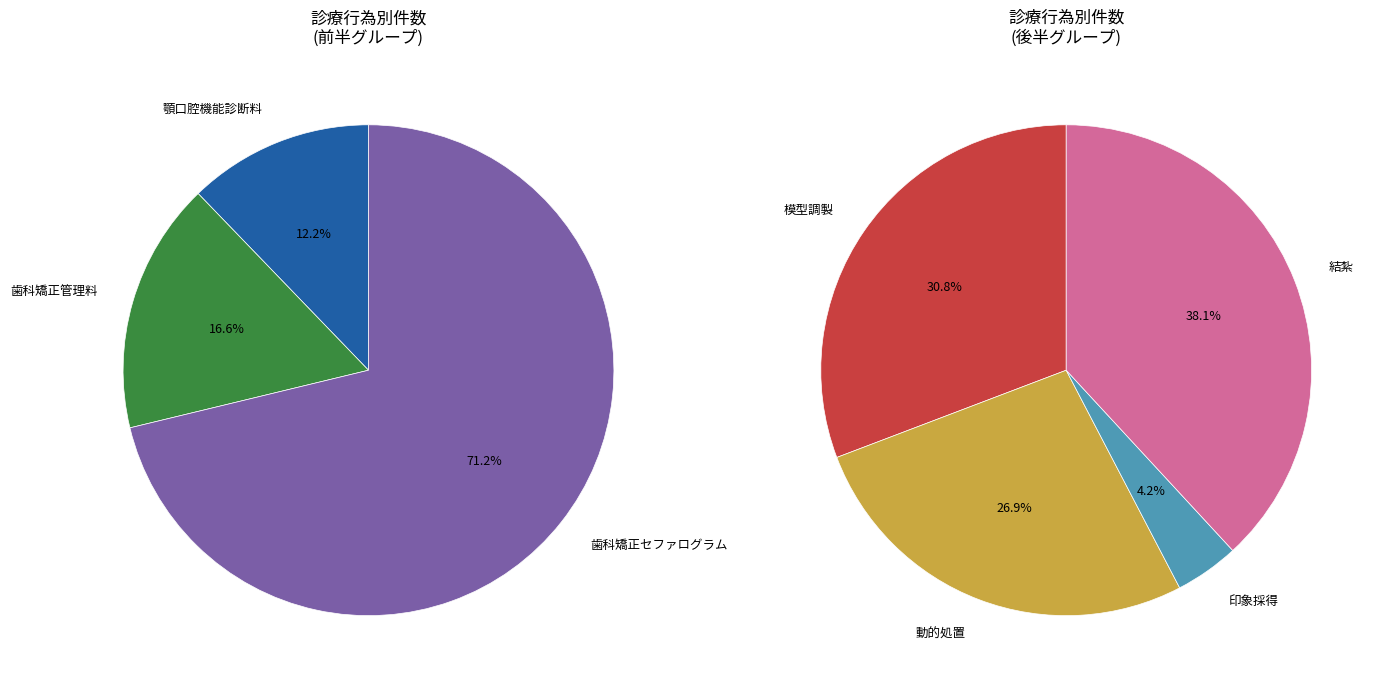

Is it true that 歯科矯正管理料 is 1% of the pie?

False